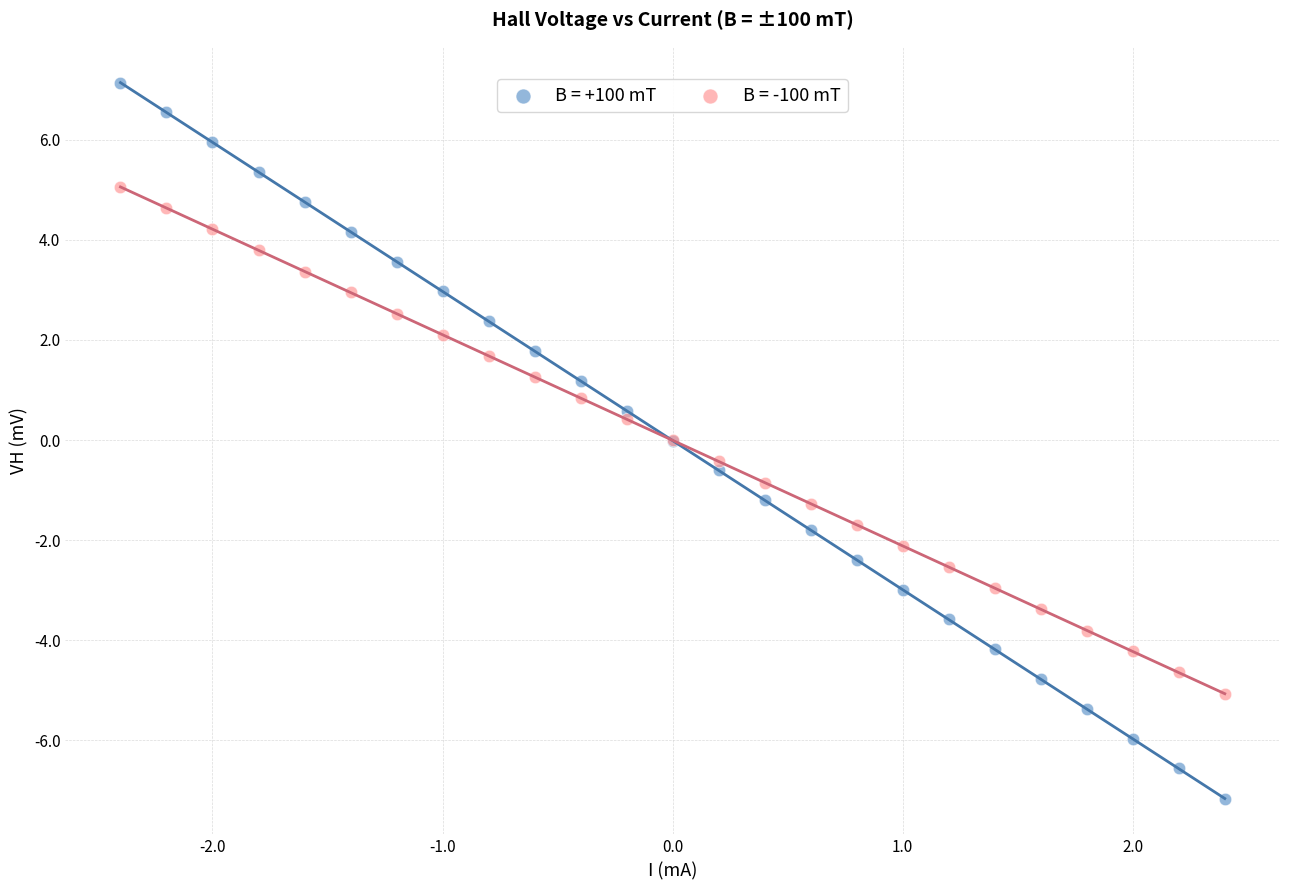

Which series reaches the maximum Y coordinate?

B = +100 mT